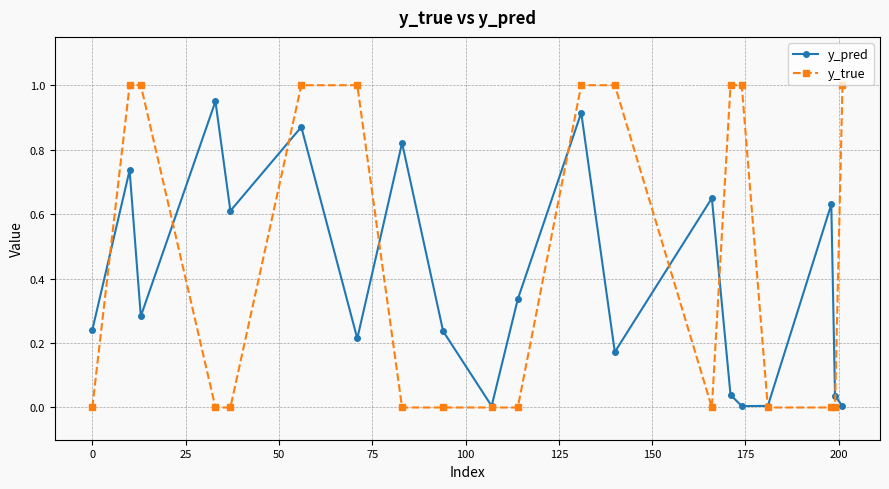

How many lines are shown in the chart?

2